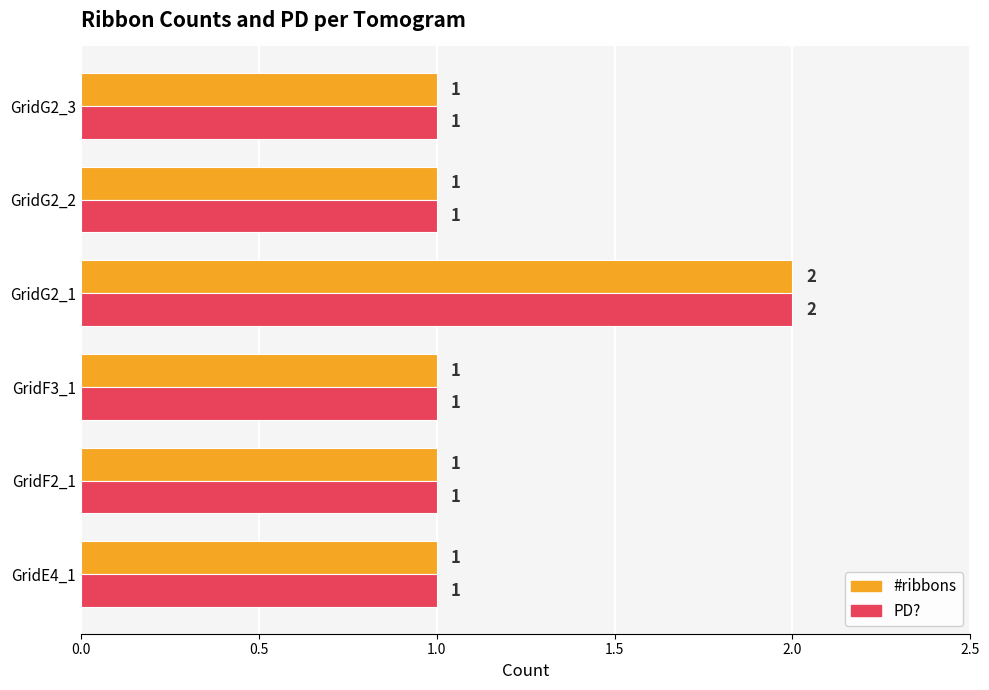

The value of PD? at GridG2_1 is 3. True or false?

False